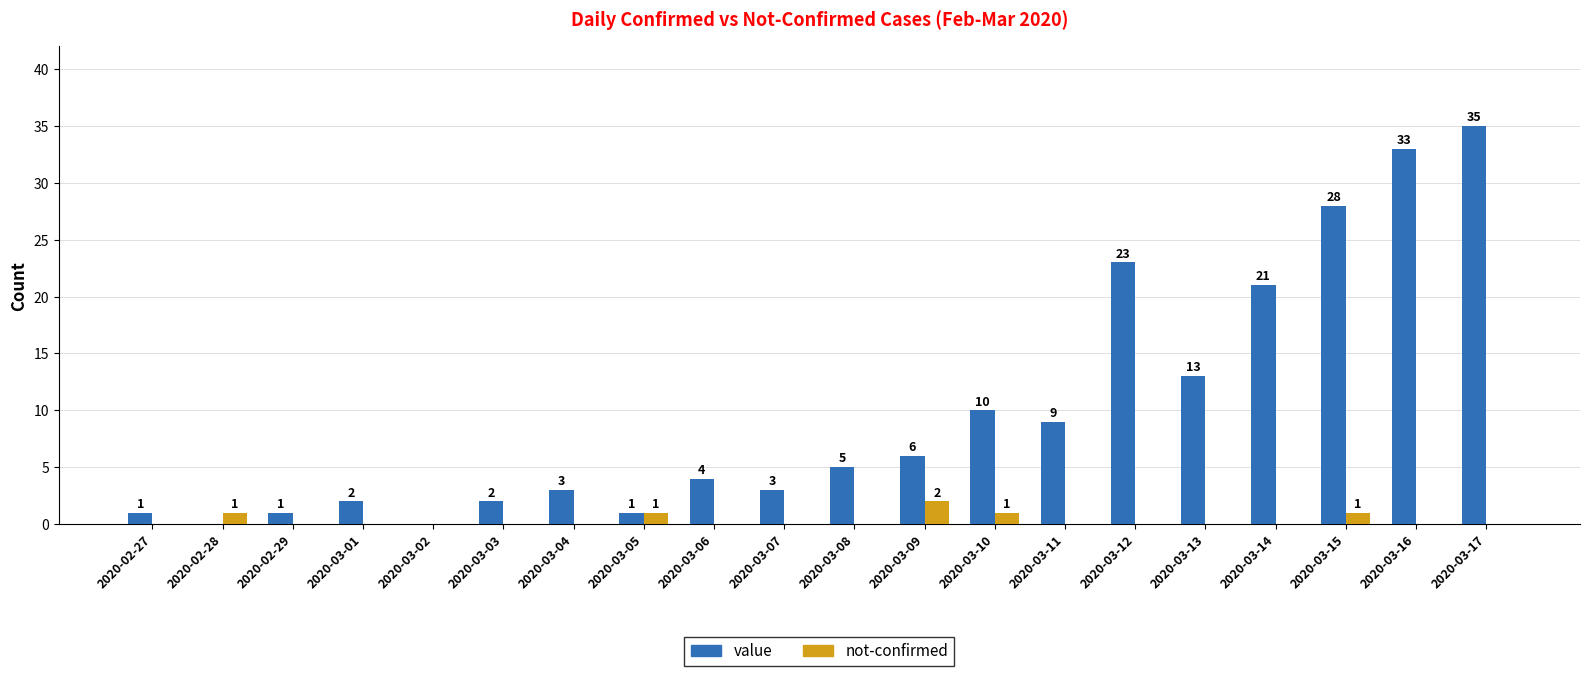

What is the maximum value for not-confirmed?

2